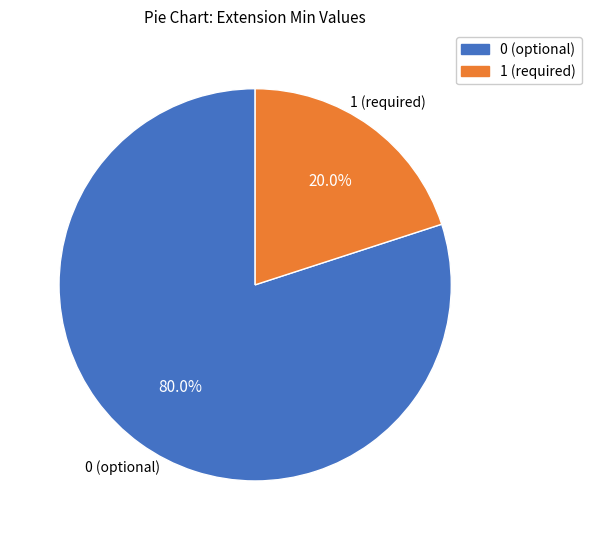

Is there a majority slice in this chart?

Yes